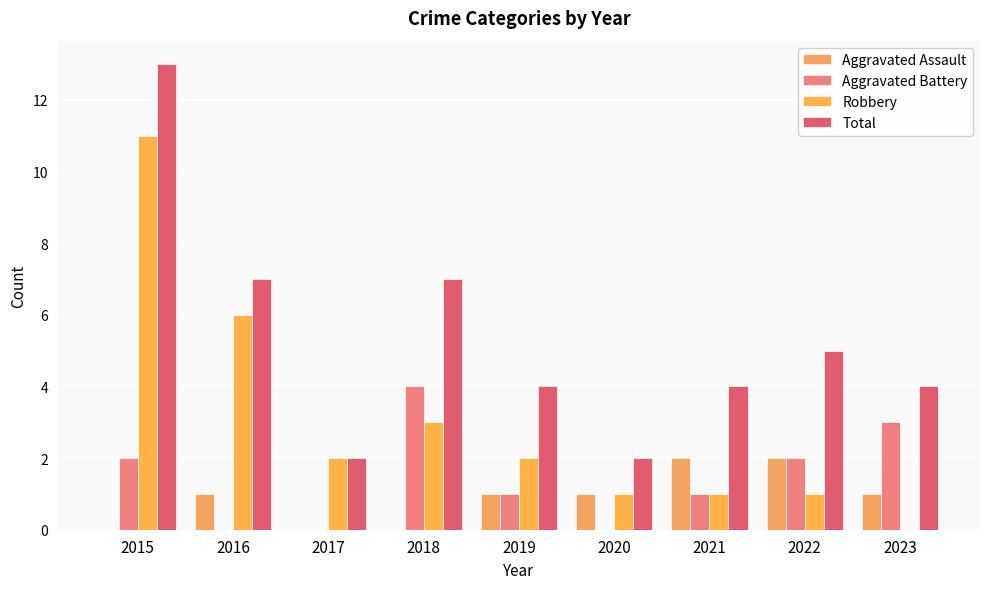

Is it true that Robbery equals 2 at 2017?

True